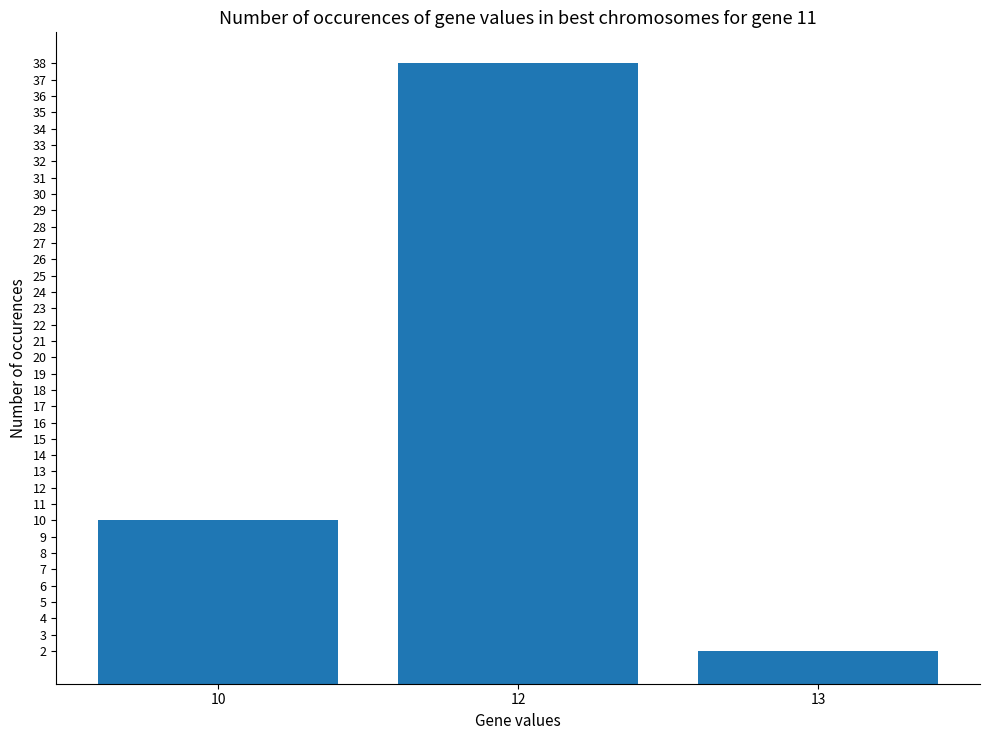

Rank the categories by value from lowest to highest.

13, 10, 12